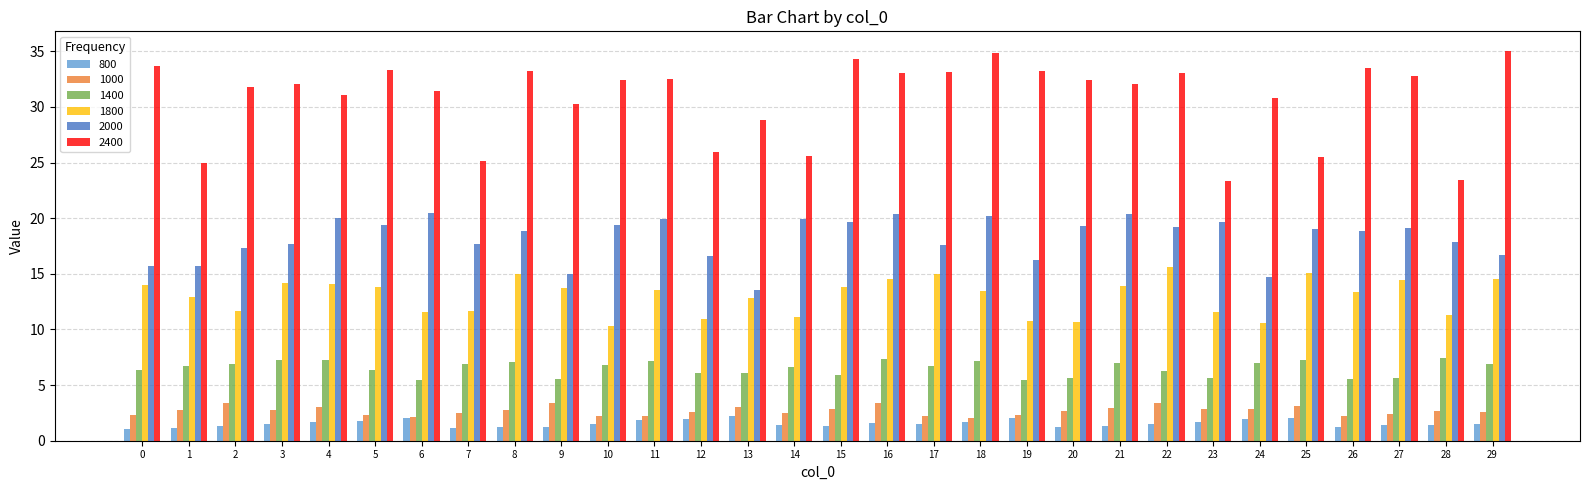

What is the average value of the 1800 series?

13.0